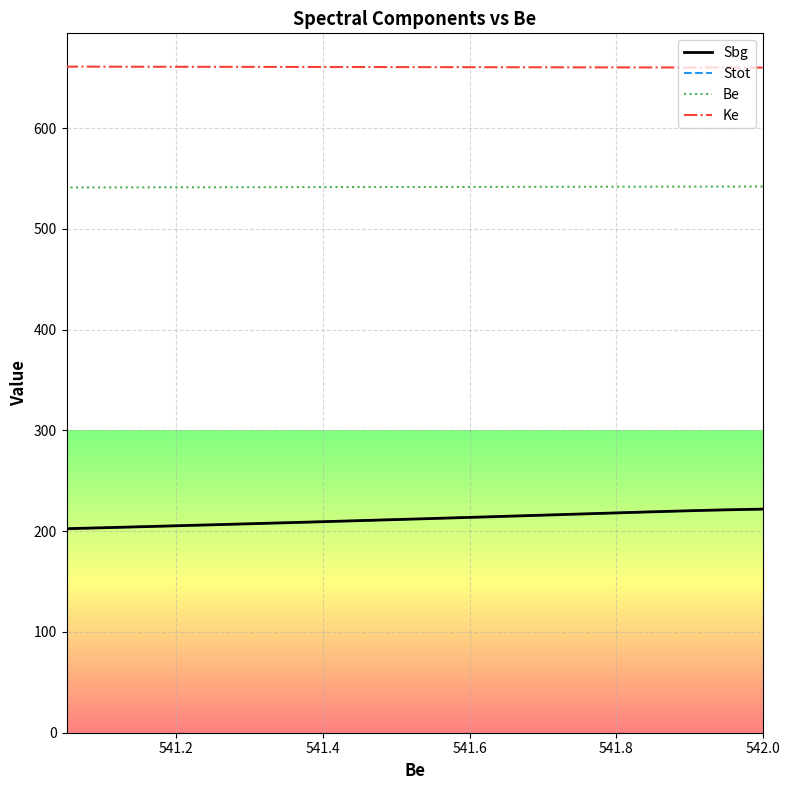

Is it true that Ke equals 660.8 at 541.2?

True